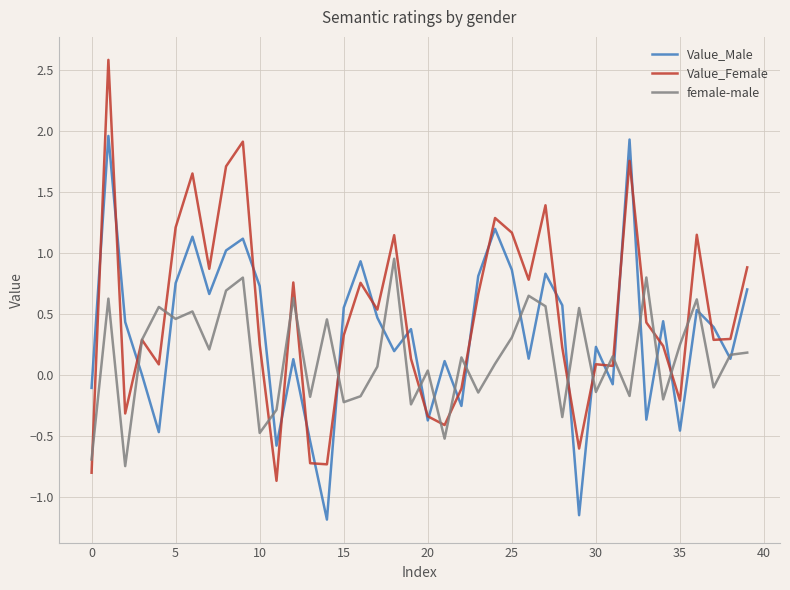

True or false: Value_Female and Value_Male cross at least once.

True